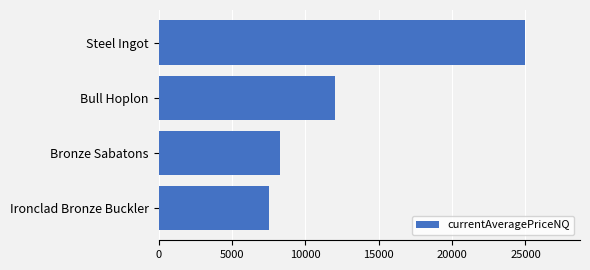

What is the change in value from Steel Ingot to Bull Hoplon?

-12972.9